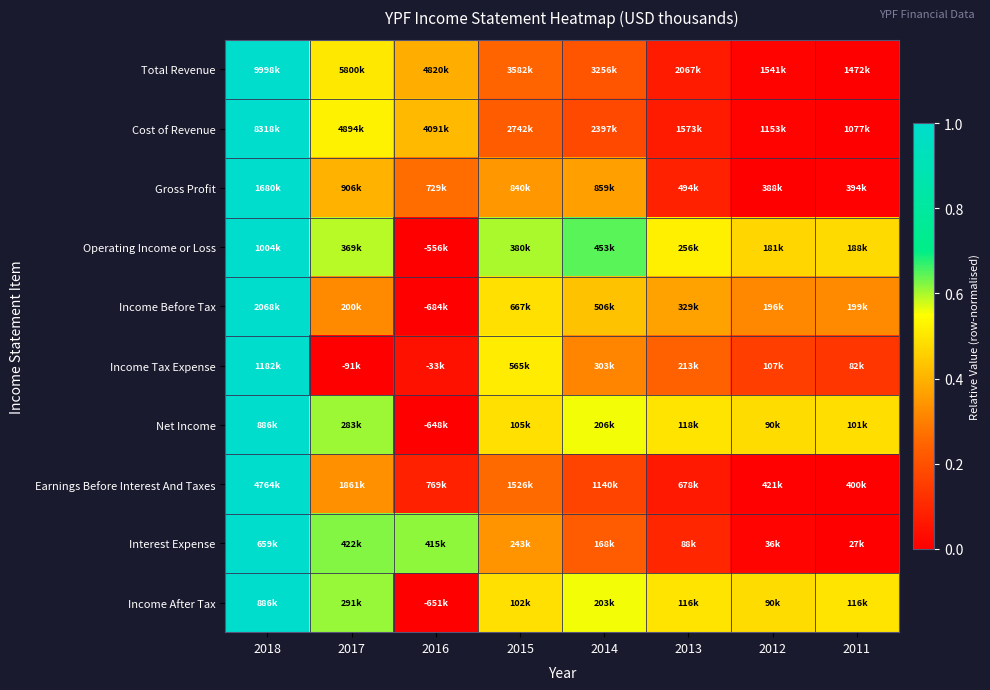

How many series are shown in this chart?

10